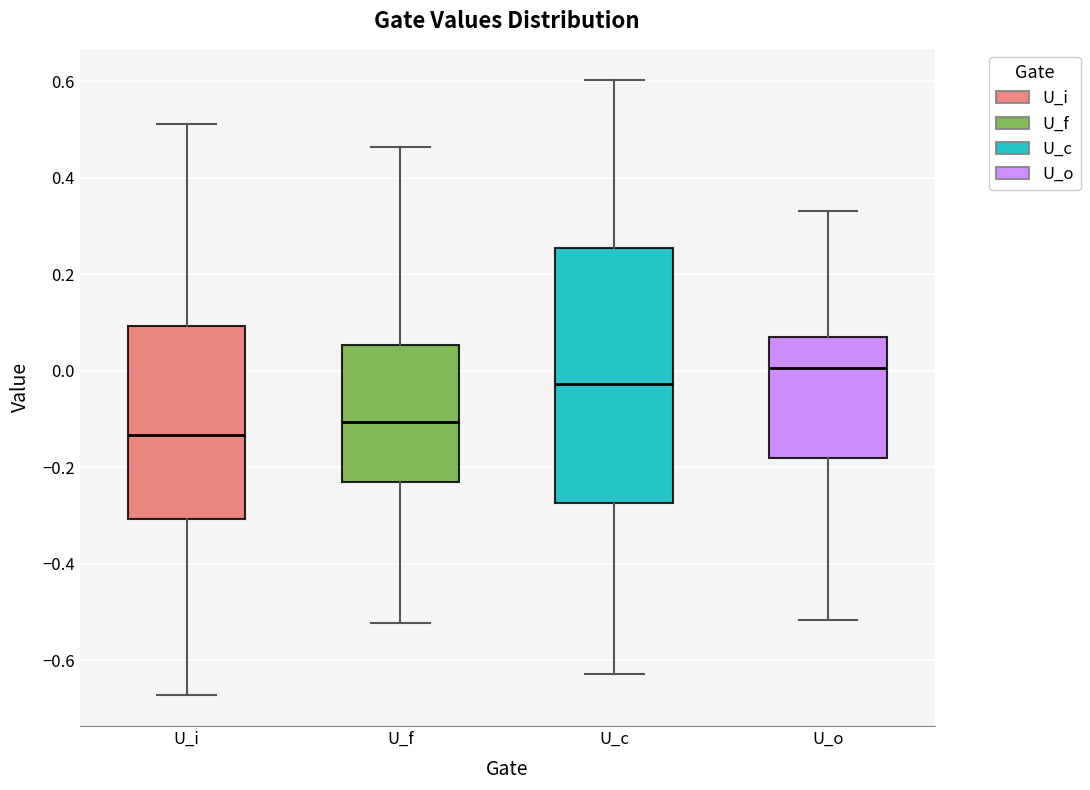

Comparing the boxes themselves (not the whiskers), which one is the tallest?

U_c